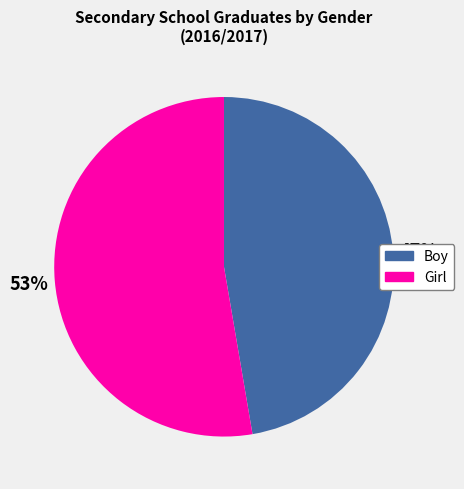

Count the number of slices in the pie.

2